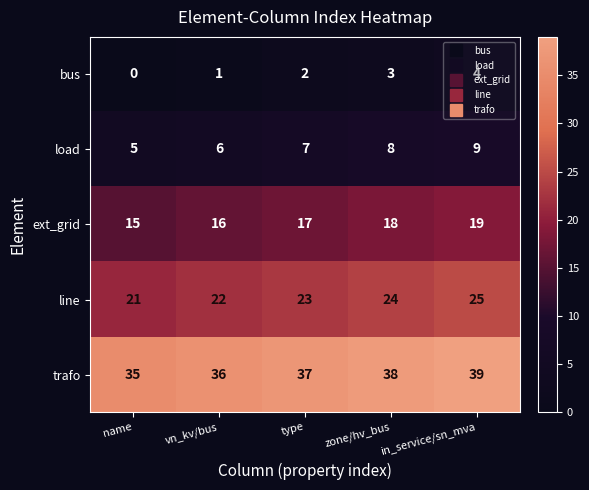

What is the sum of the trafo values at in_service/sn_mva and zone/hv_bus?

77